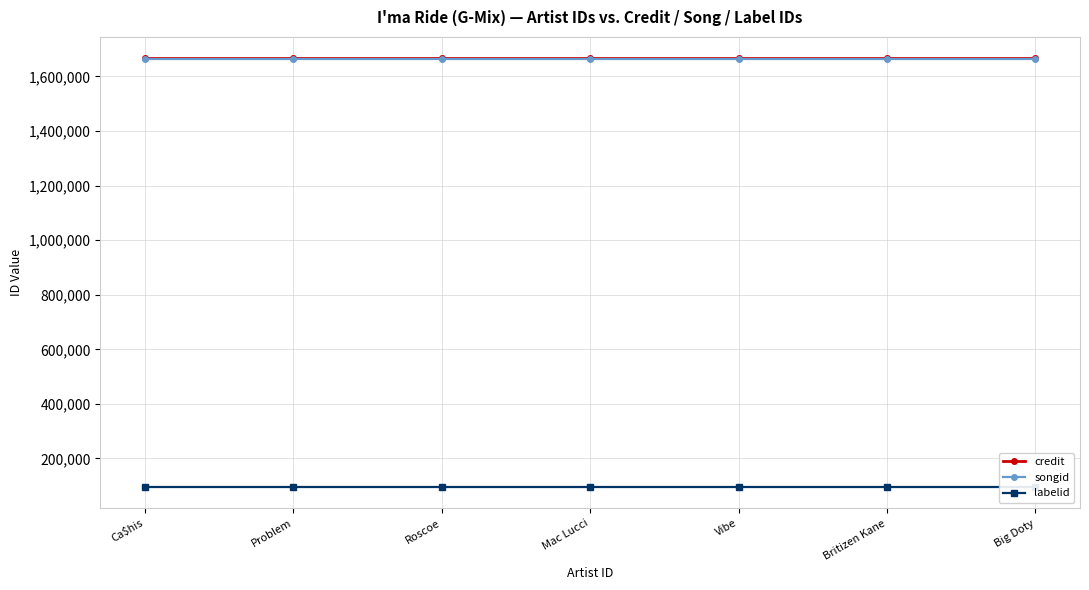

What is the sum of all labelid values?

668577